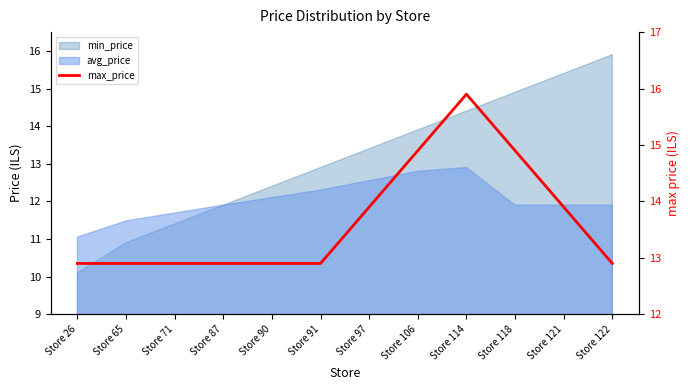

Which label corresponds to the smallest value in the chart?

Store 26